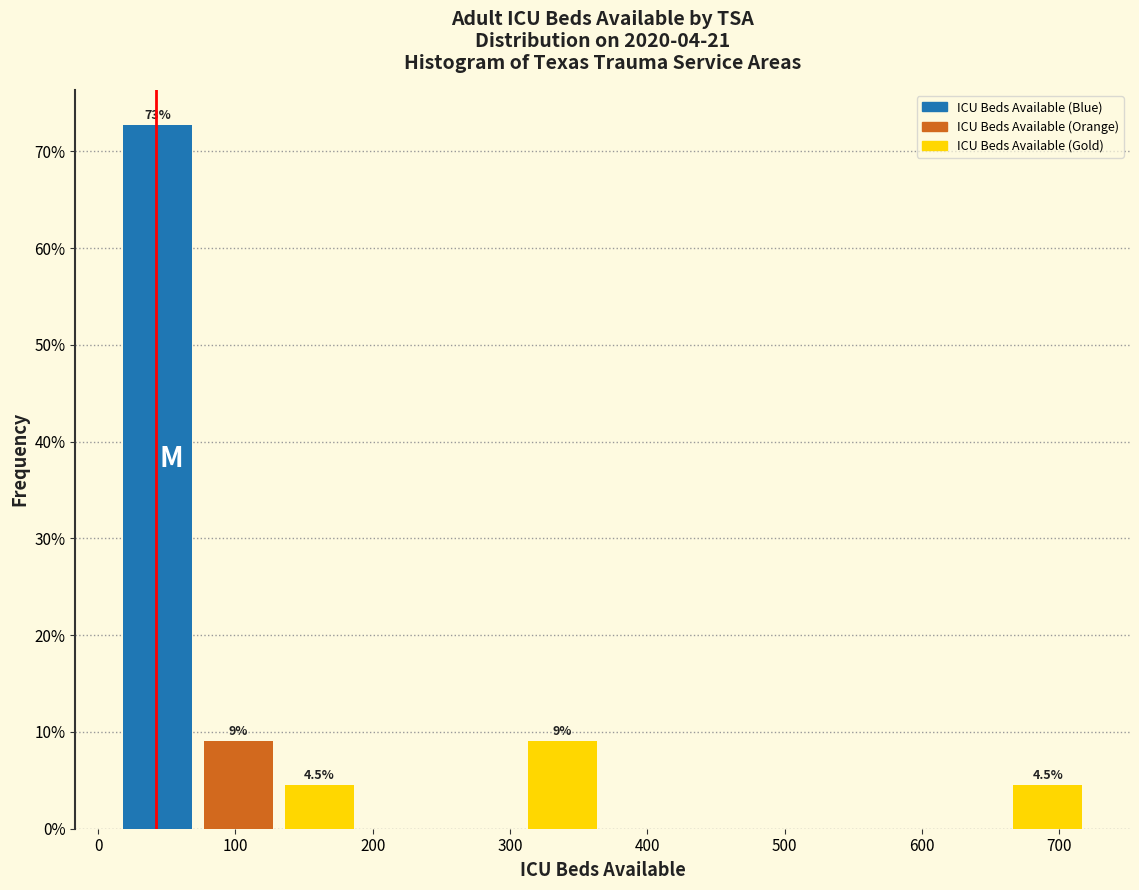

Which range on the x-axis has the tallest bar?

10 to 70